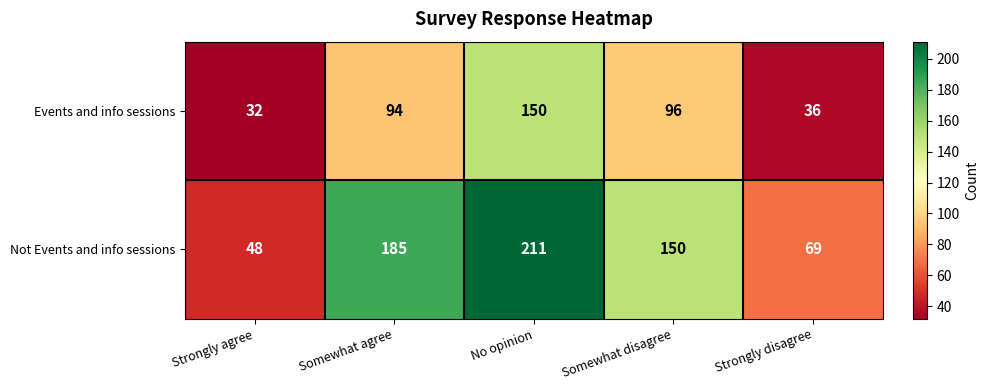

Which series has the largest range (max minus min)?

Not Events and info sessions